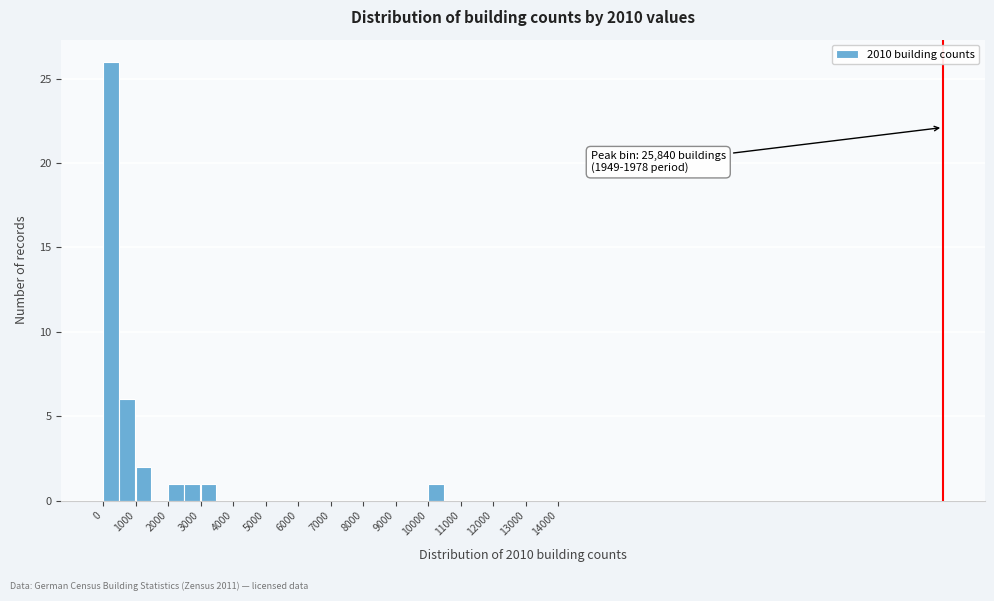

Over which range of the x-axis is the bar tallest?

0 to 500